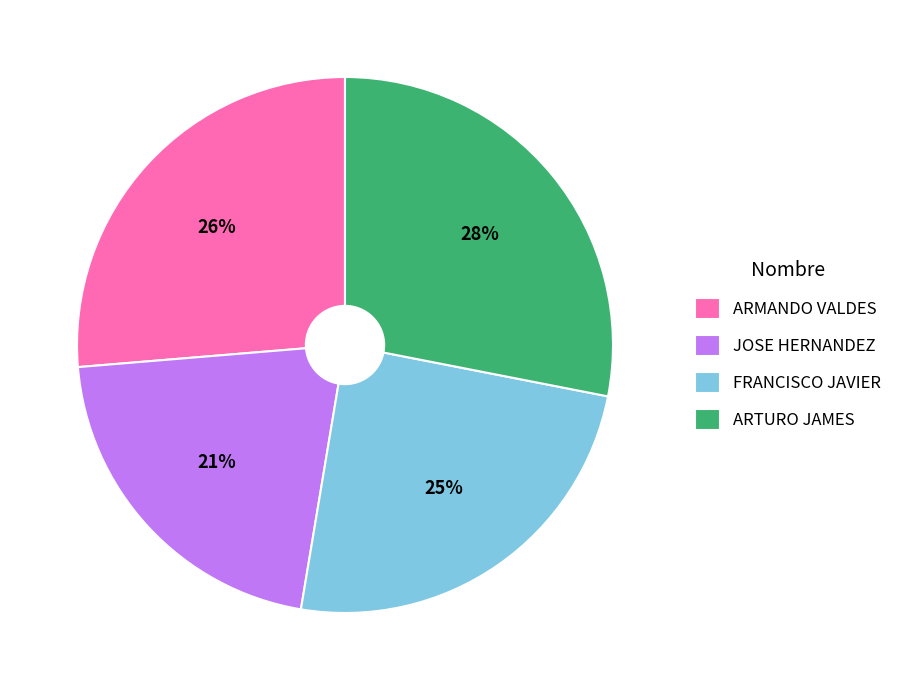

Rank the categories by value from highest to lowest.

ARTURO JAMES, ARMANDO VALDES, FRANCISCO JAVIER, JOSE HERNANDEZ